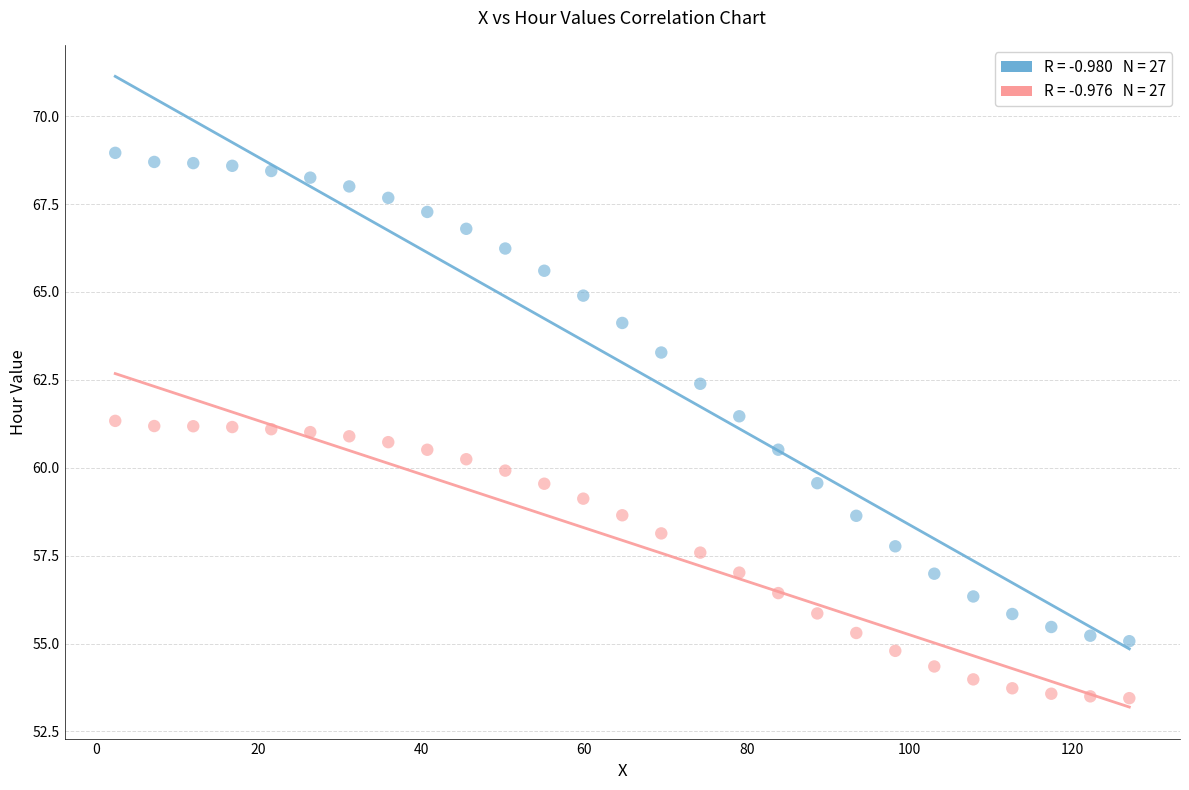

Across all data points, what is the range of Y values (max minus min)?

15.5